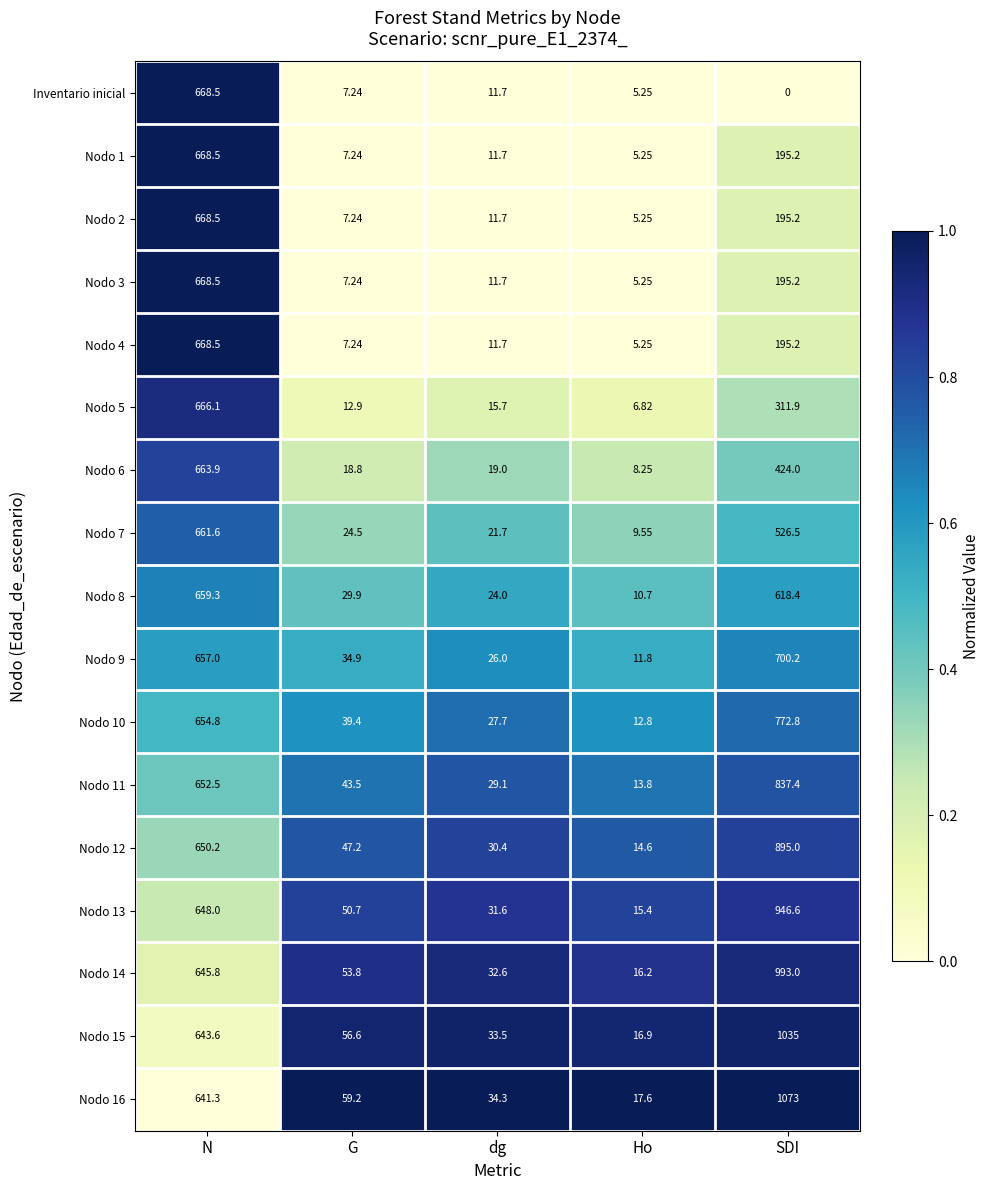

How many categories are shown in the chart?

5